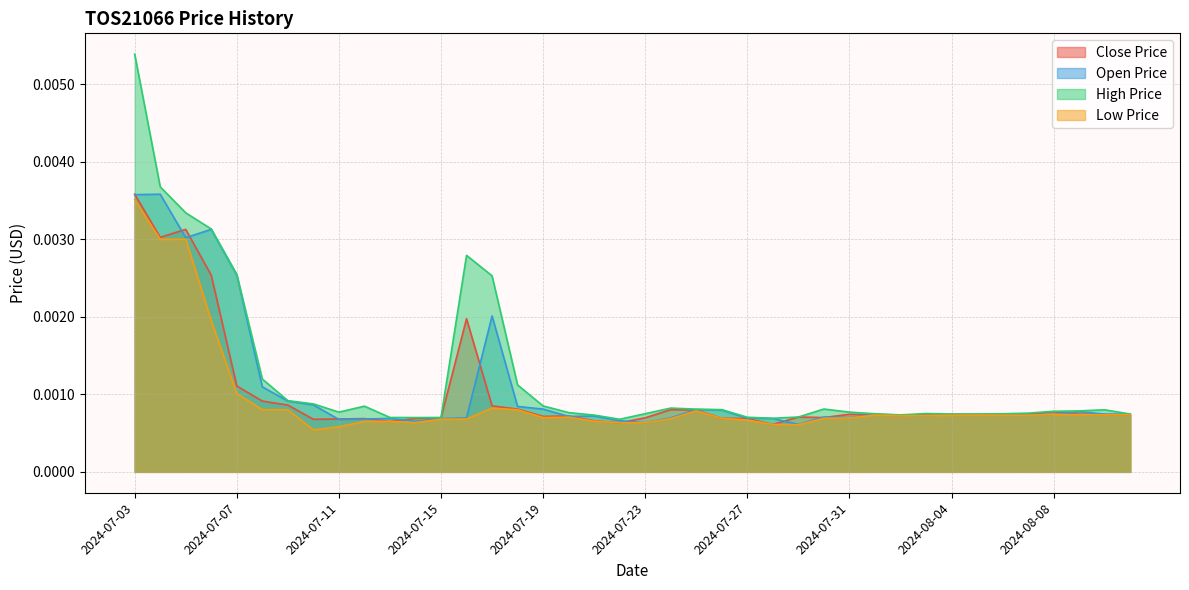

Which series has the largest range (max minus min)?

High Price